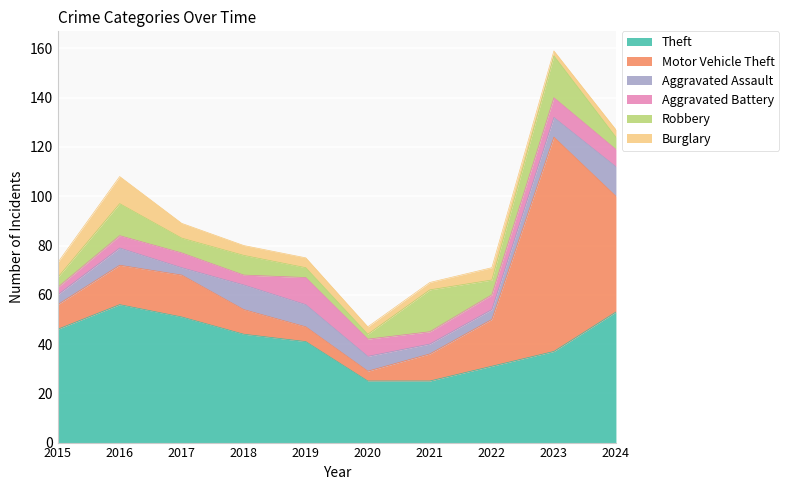

At which label does Aggravated Battery first exceed 6?

2019